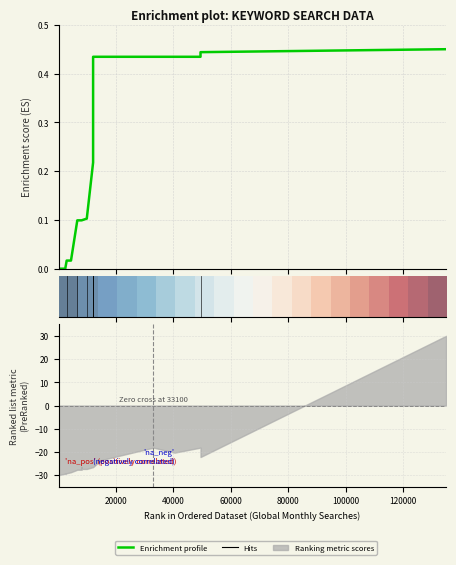

True or false: row_0 and Enrichment profile intersect in this chart.

False